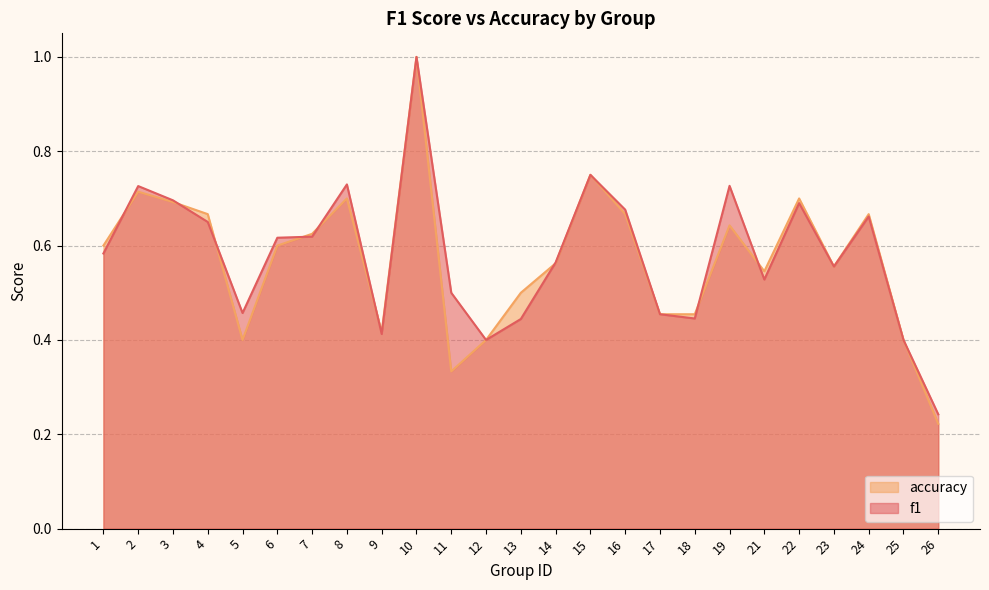

What is the sum of the accuracy values at 25 and 3?

1.1